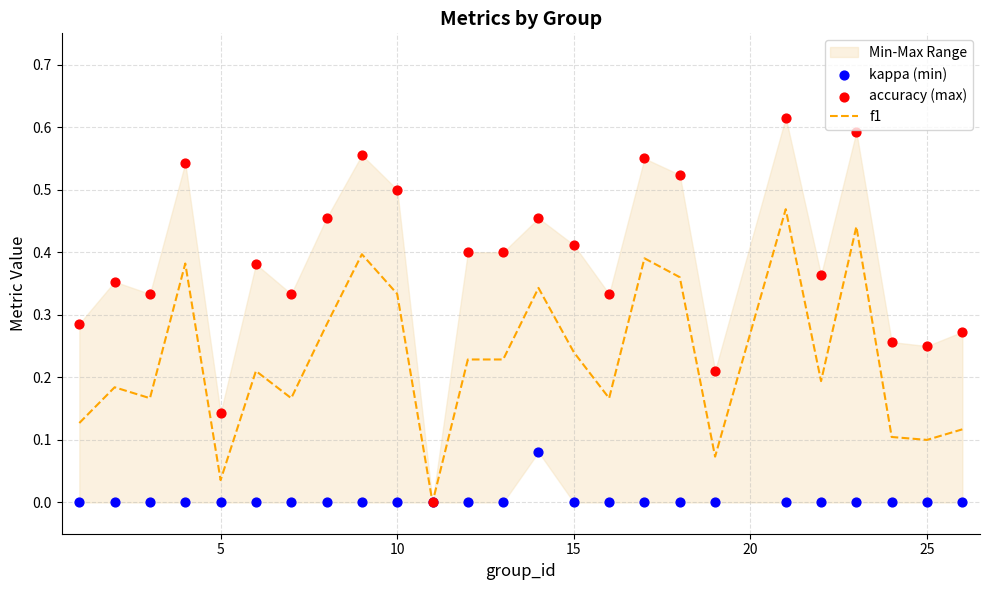

Which series contains the lowest Y value?

f1